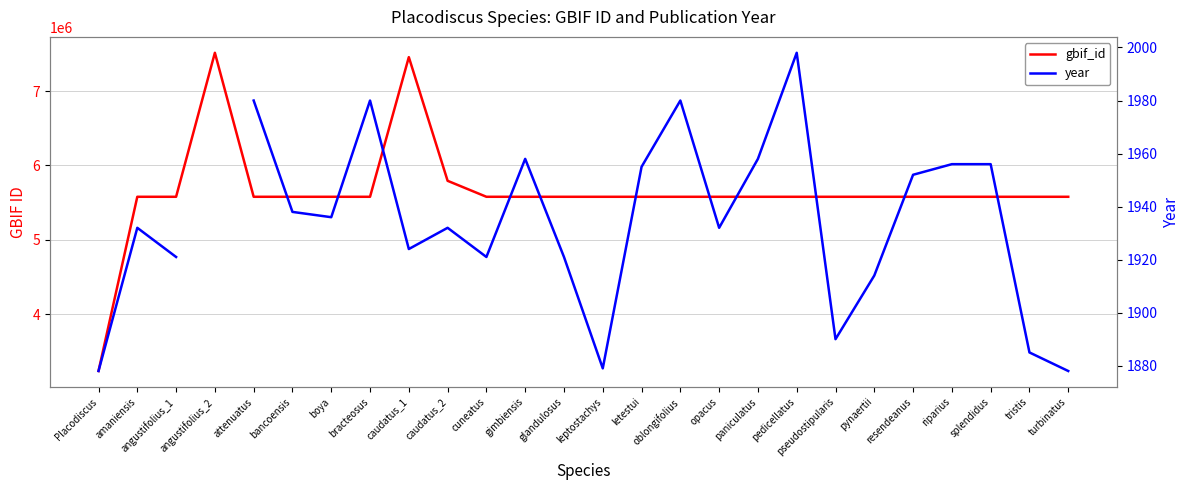

At which category does the chart reach its minimum across all series?

Placodiscus